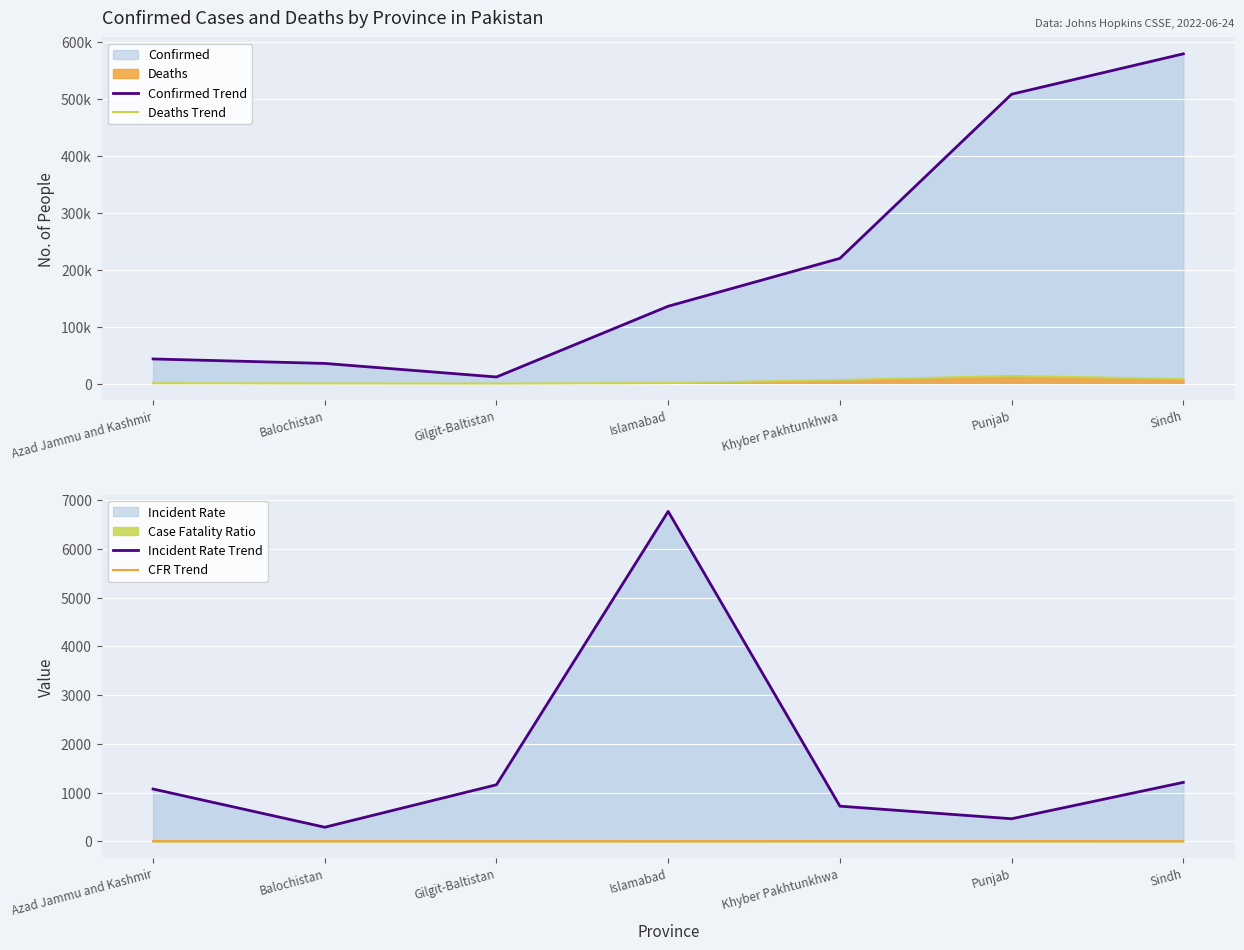

Reading left to right, extract all data points from this chart.

Confirmed Trend: 43368.0	35522.0	11756.0	135883.0	219865.0	507897.0	578756.0
Deaths Trend: 792.0	378.0	191.0	1025.0	6324.0	13566.0	8109.0
Incident Rate Trend: 1072.0	287.8	1159.8	6771.9	720.3	461.7	1208.6
CFR Trend: 1.8	1.1	1.6	0.8	2.9	2.7	1.4